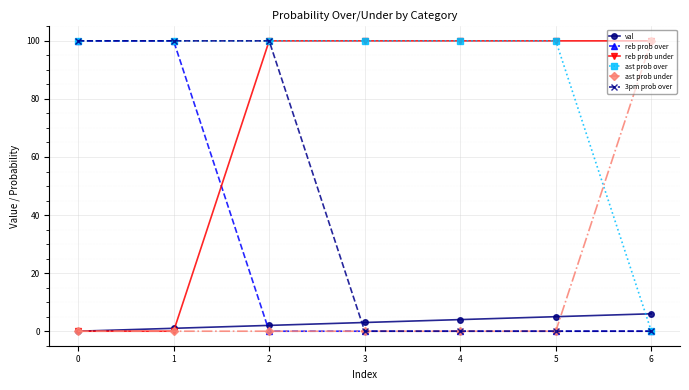

The ast prob under series shows 100 at 6. True or false?

True